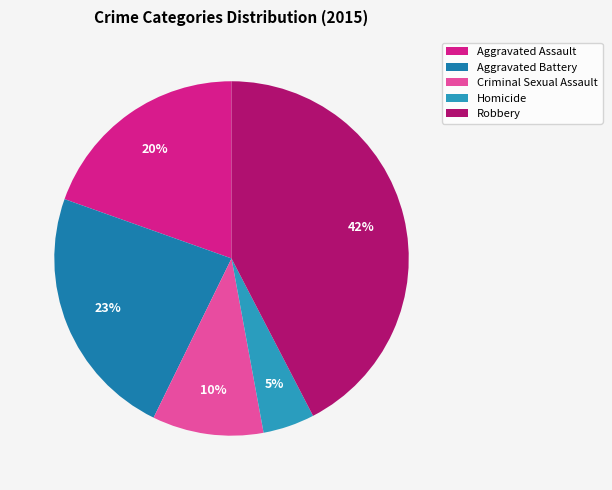

Between Robbery and Aggravated Assault, which is larger?

Robbery